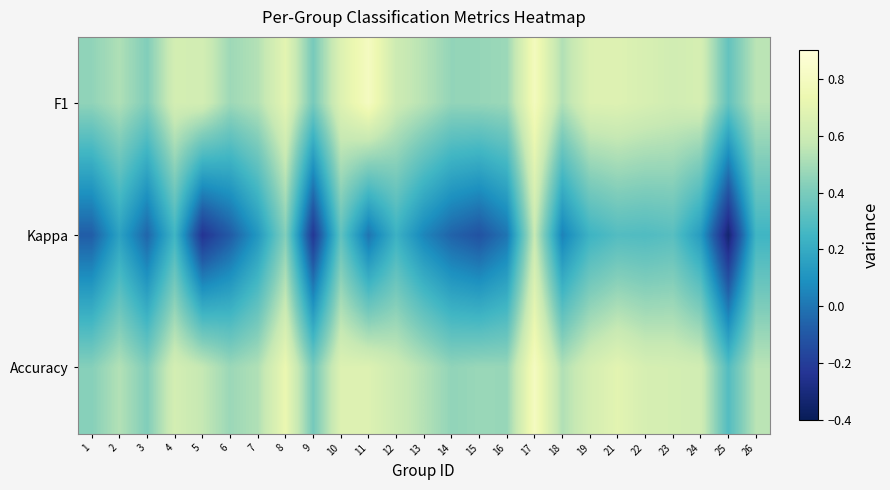

What is the spread (max minus min) of values at 6?

0.6